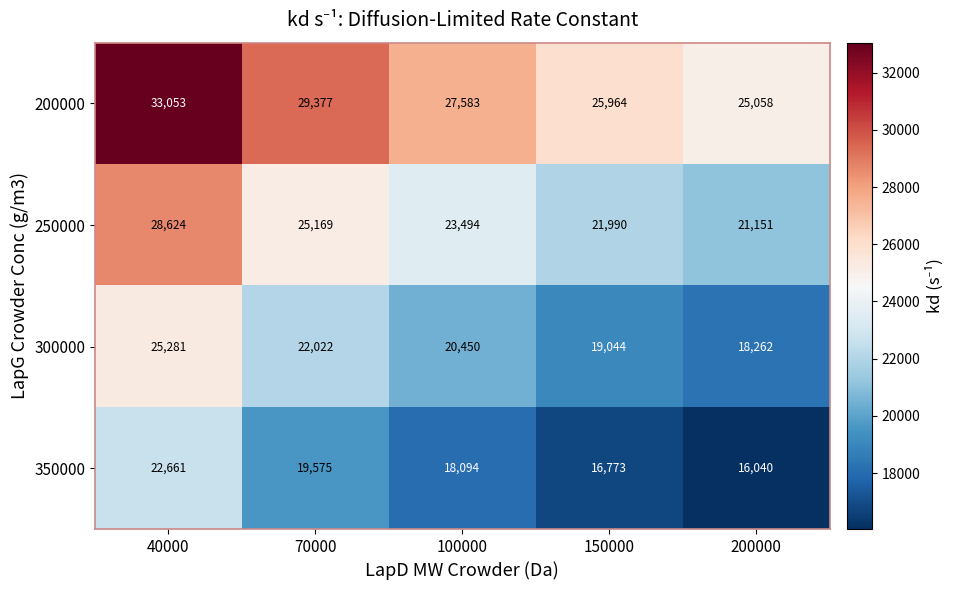

How many series are shown in this chart?

4